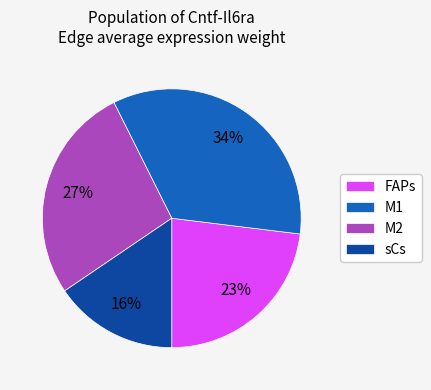

How many segments does this pie chart have?

4